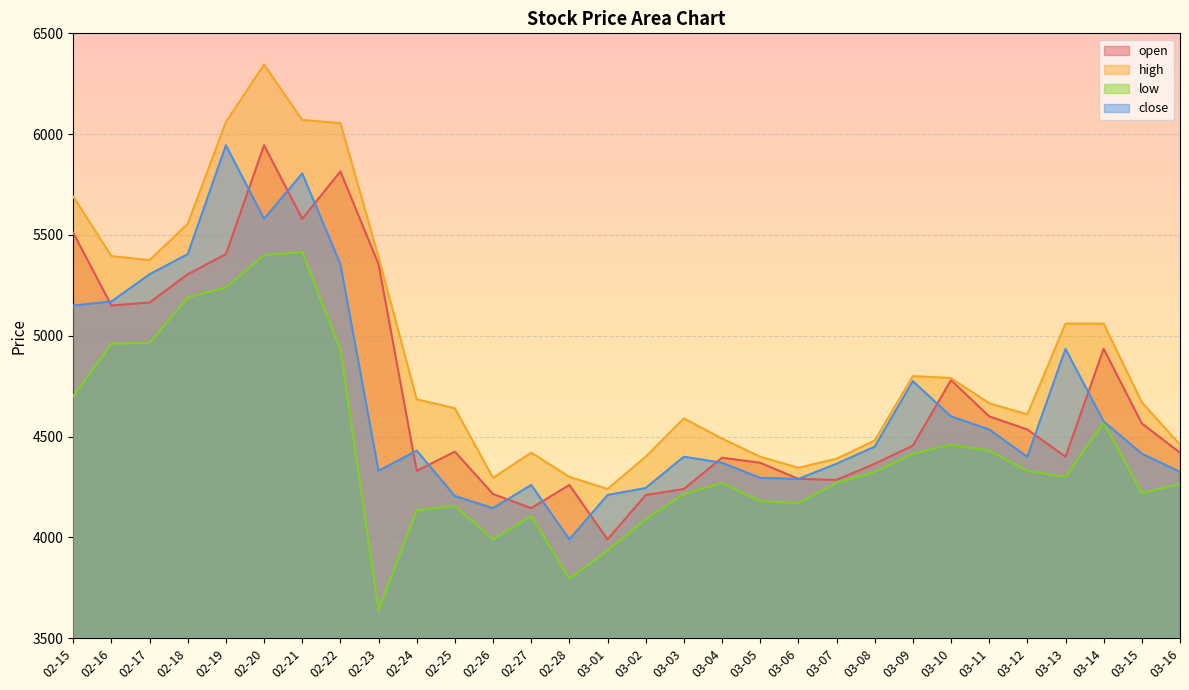

True or false: open has more than 2 points higher than both neighbors.

True